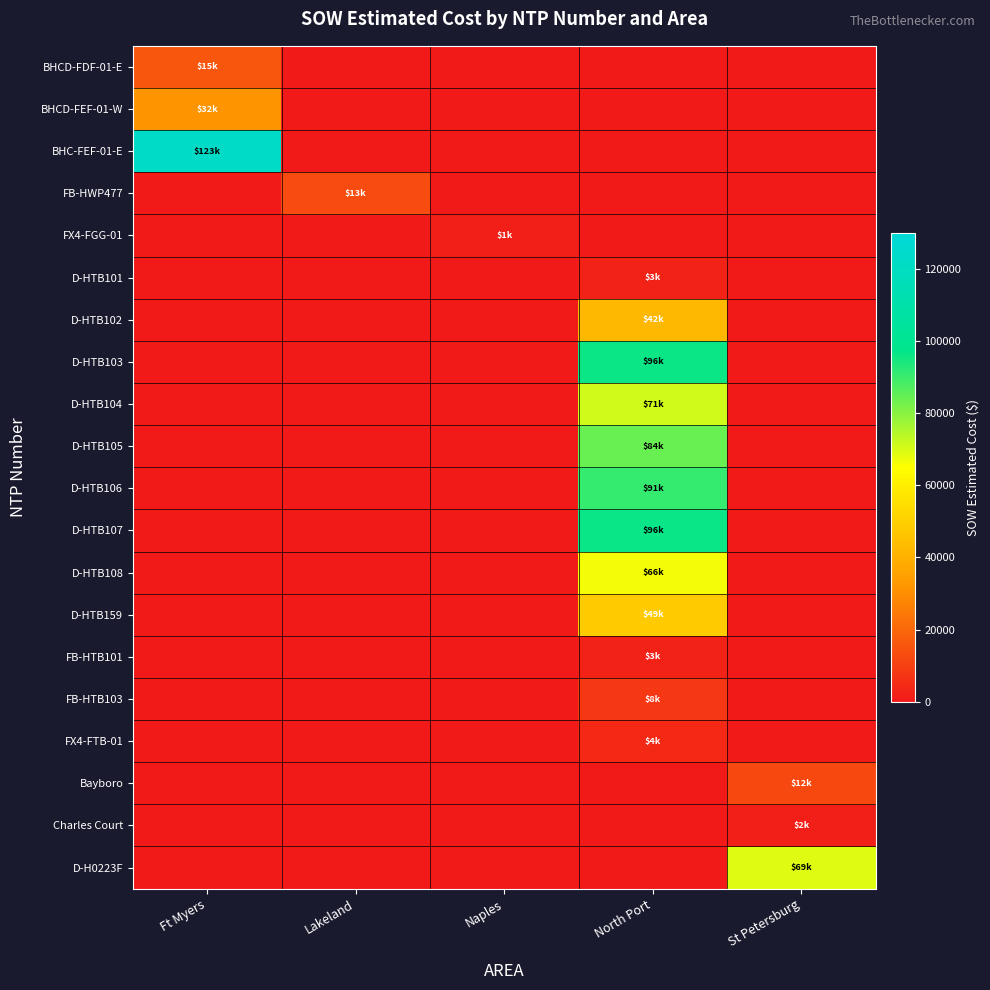

At Naples, list the series in order from smallest to largest.

BHCD-FDF-01-E, BHCD-FEF-01-W, BHC-FEF-01-E, FB-HWP477, D-HTB101, D-HTB102, D-HTB103, D-HTB104, D-HTB105, D-HTB106, D-HTB107, D-HTB108, D-HTB159, FB-HTB101, FB-HTB103, FX4-FTB-01, Bayboro, Charles Court, D-H0223F, FX4-FGG-01